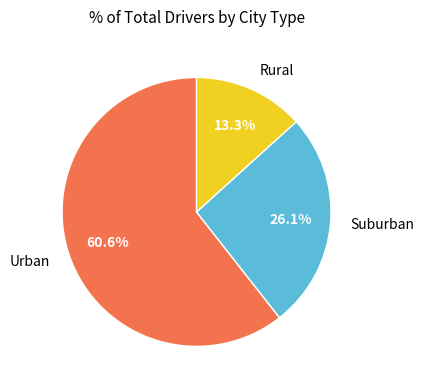

Which category has the smallest portion of the pie?

Rural